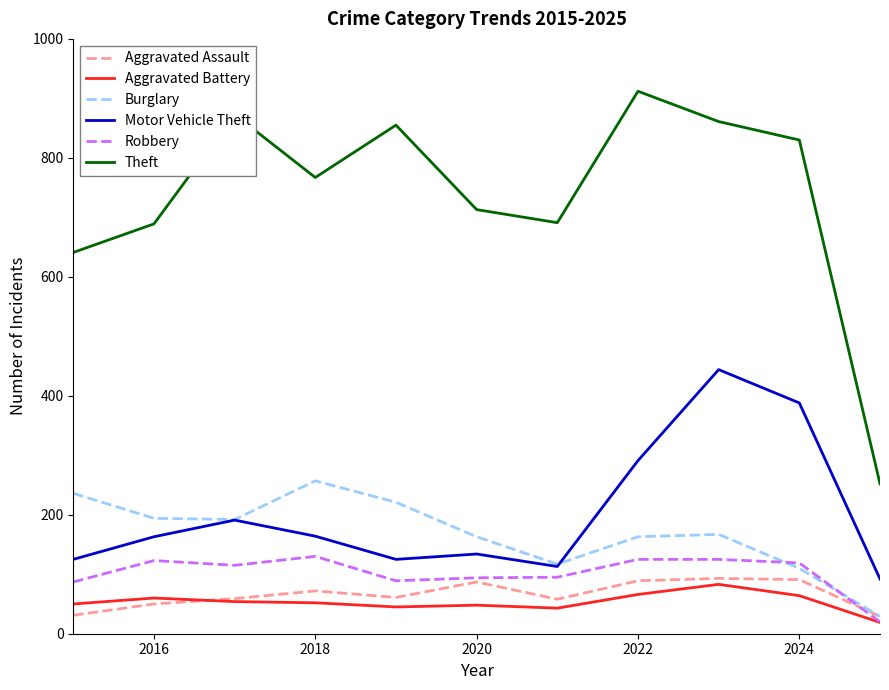

Which series has the largest total across all categories?

Theft